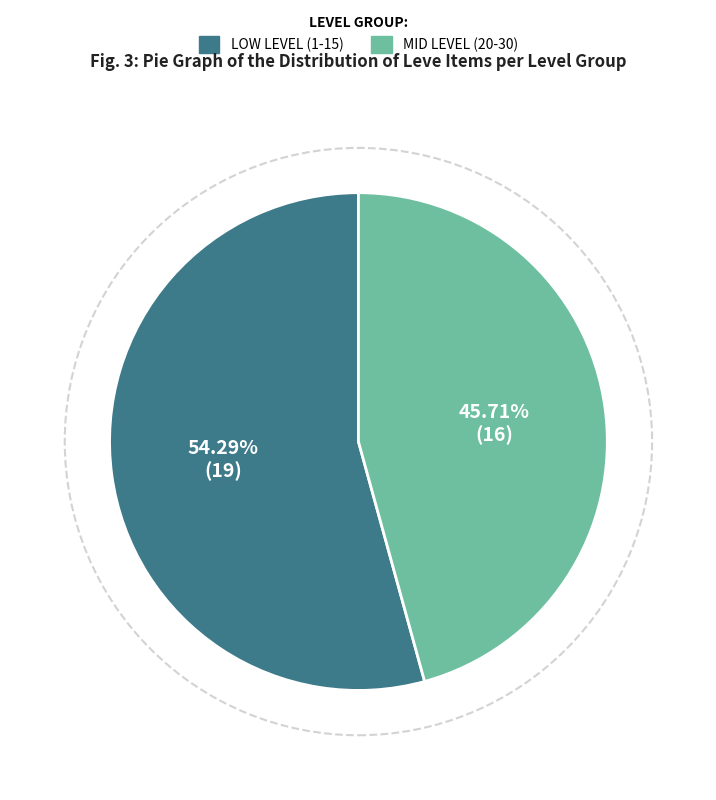

Does any single category account for the majority?

Yes